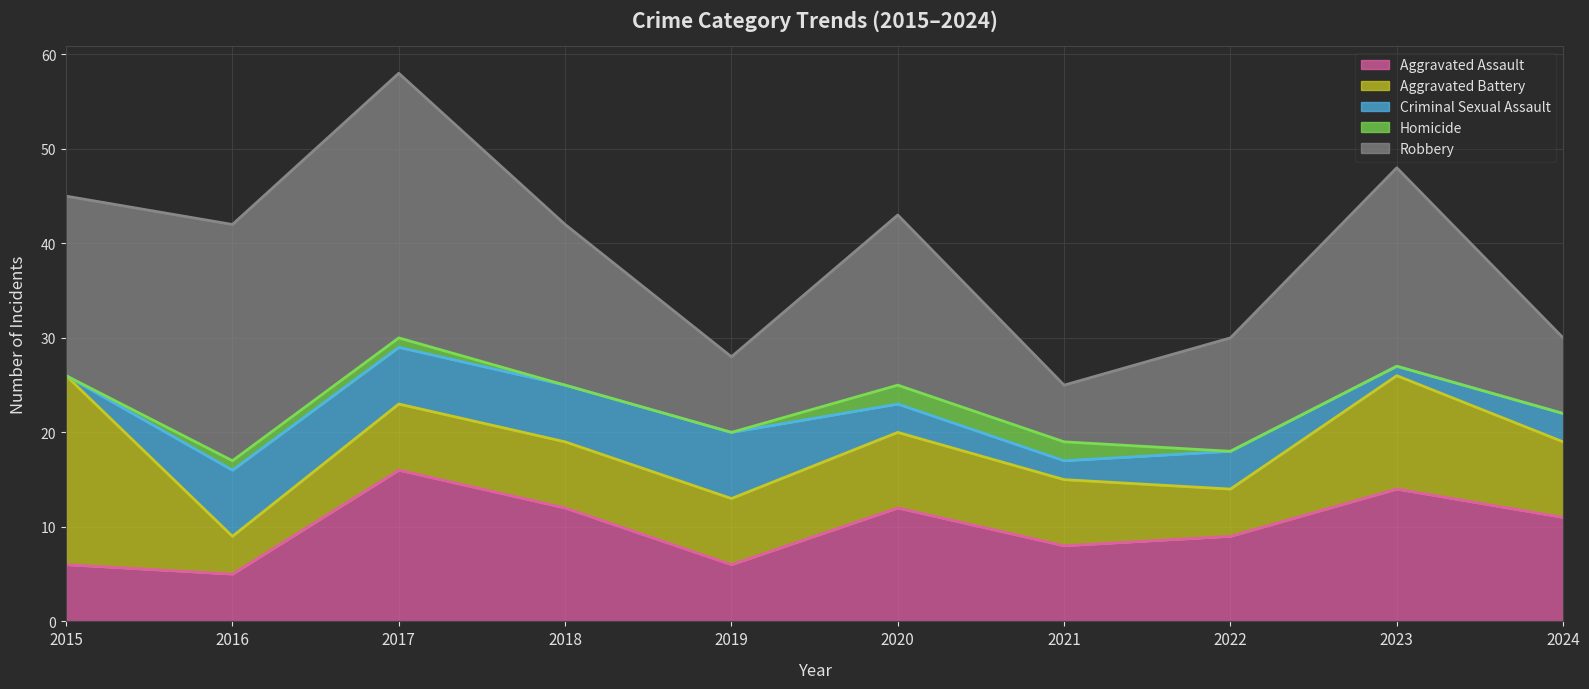

Between 2017 and 2020, which series saw the biggest shift?

Robbery